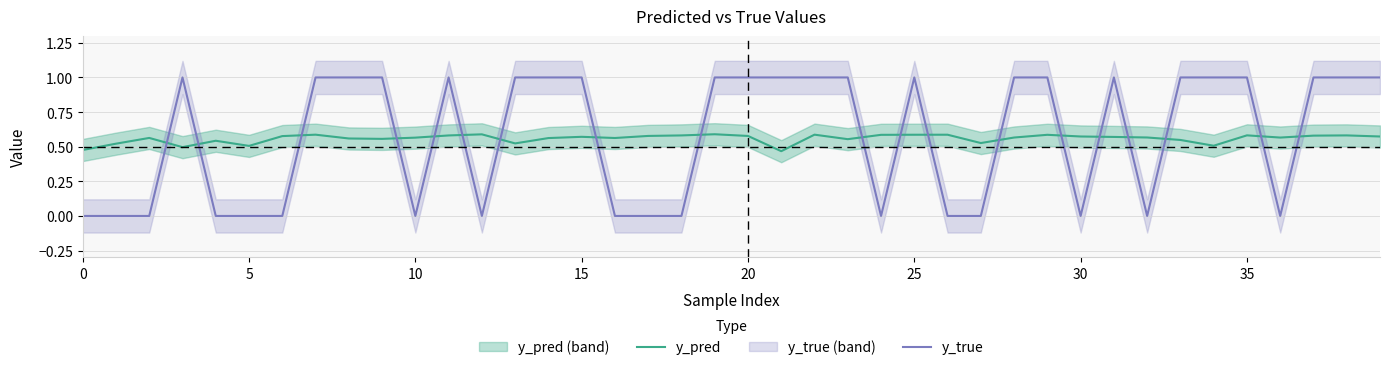

At how many categories does at least one series exceed 0?

40